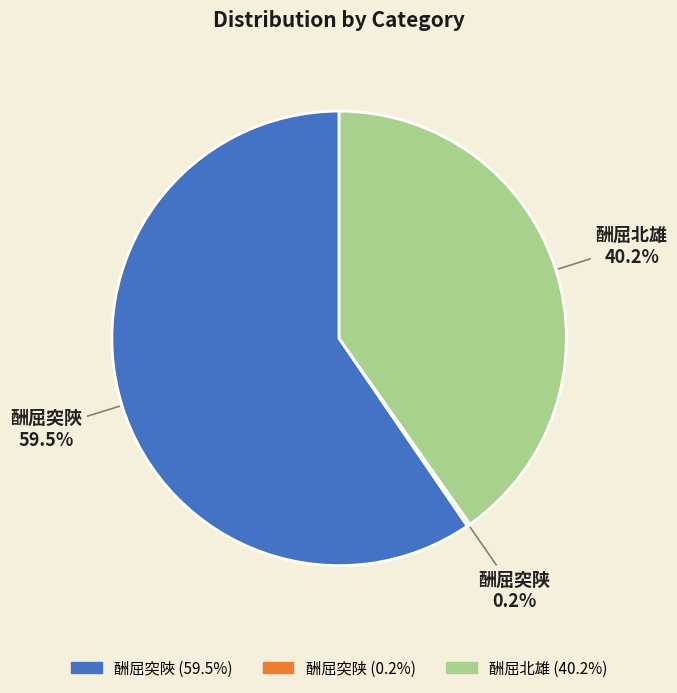

Does 酬屈突陜 represent more than half of the total?

Yes